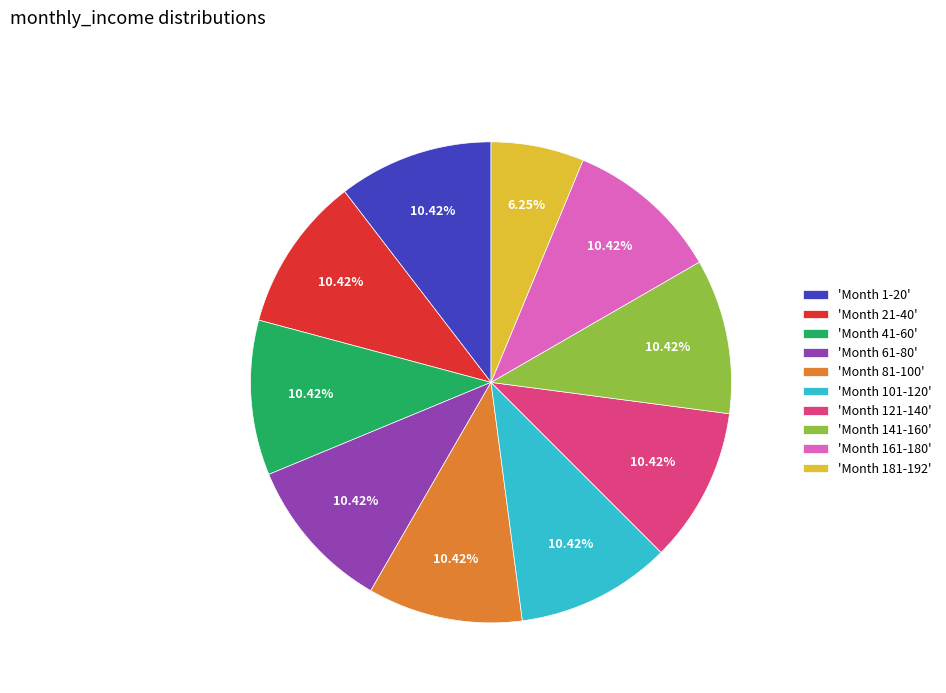

Do 'Month 121-140' and 'Month 1-20' together represent more than half of the pie?

No